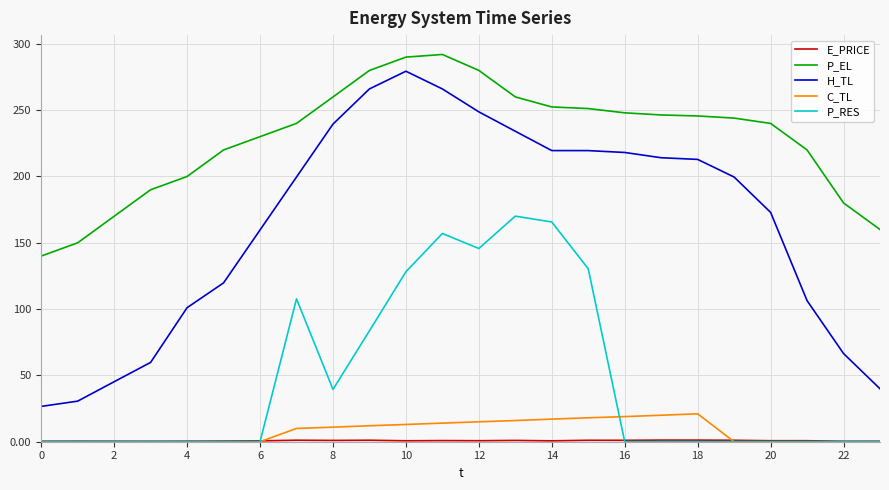

True or false: P_EL and C_TL intersect in this chart.

False